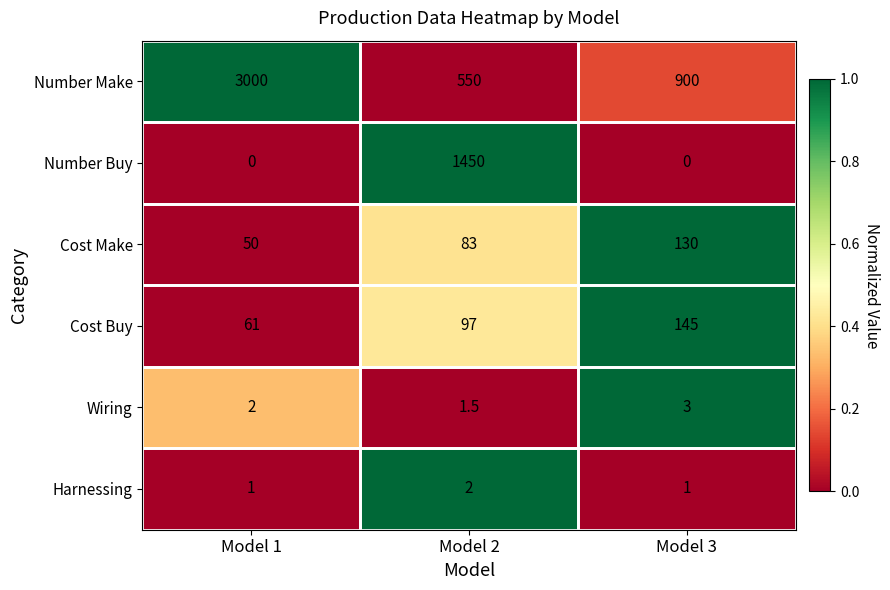

At which category is the sum across all series the highest?

Model 1